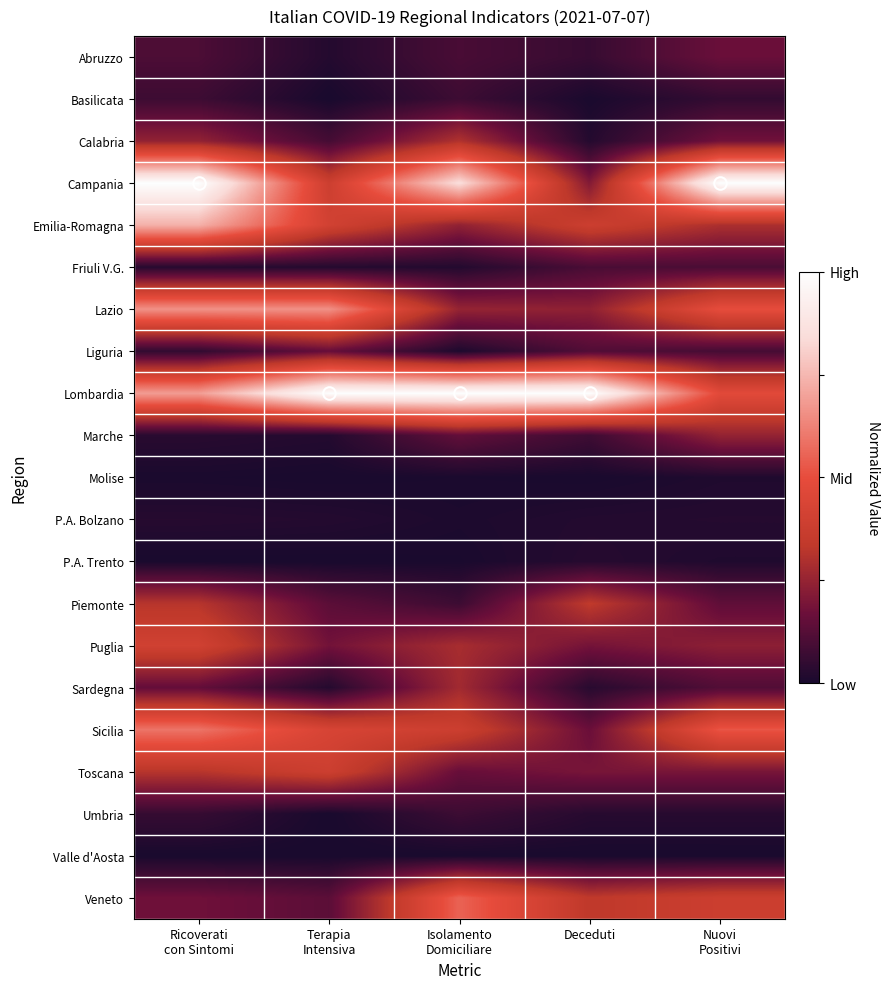

What is the spread (max minus min) of values at Deceduti?

1.0